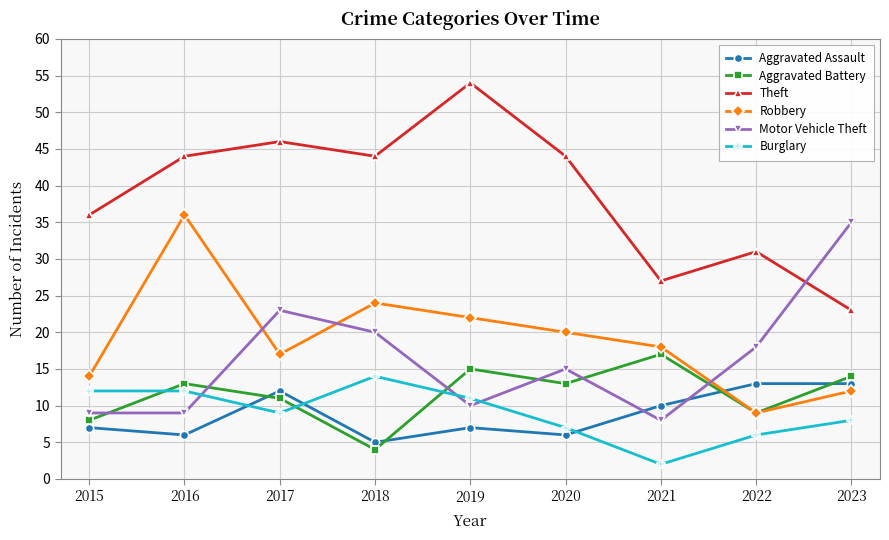

What is the approximate value of Aggravated Assault at 2022?

13